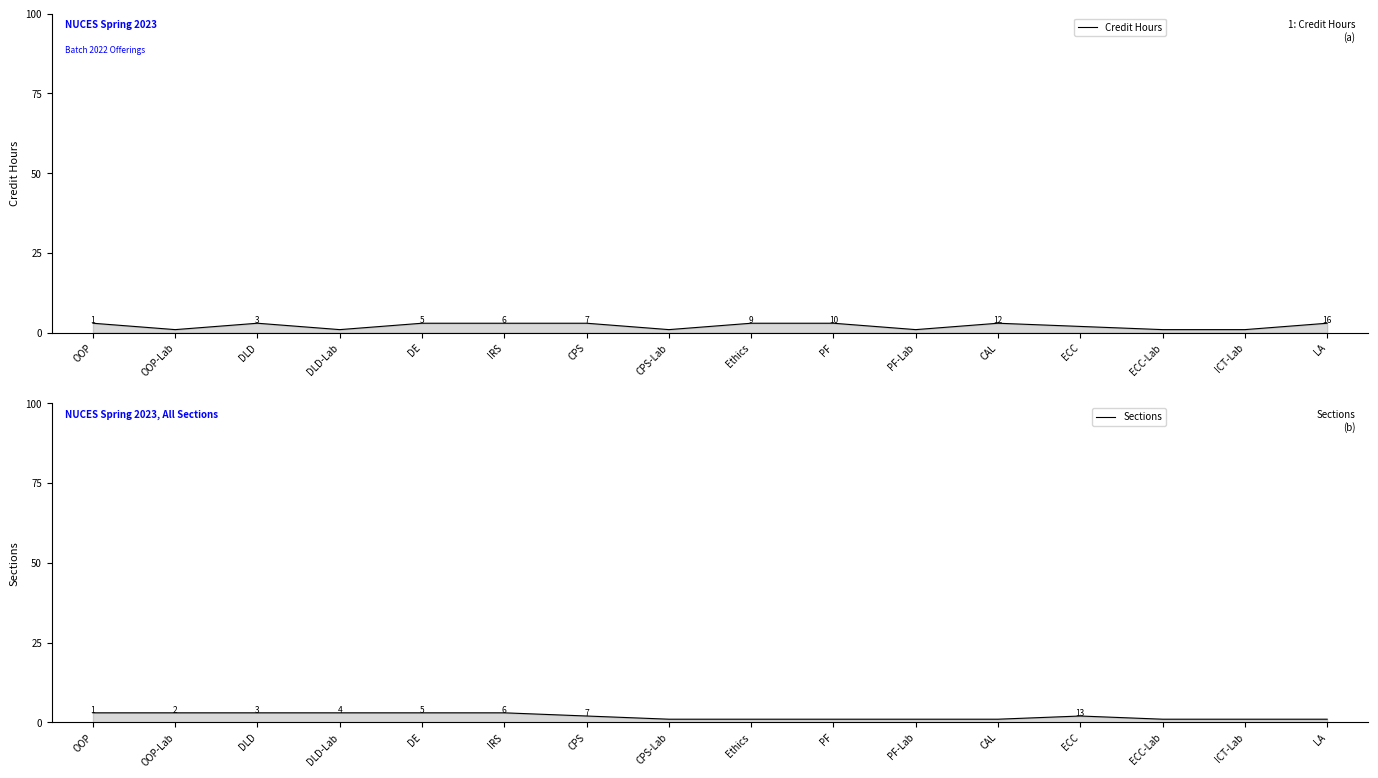

In Credit Hours, how many points are higher than both neighbors (excluding endpoints)?

2